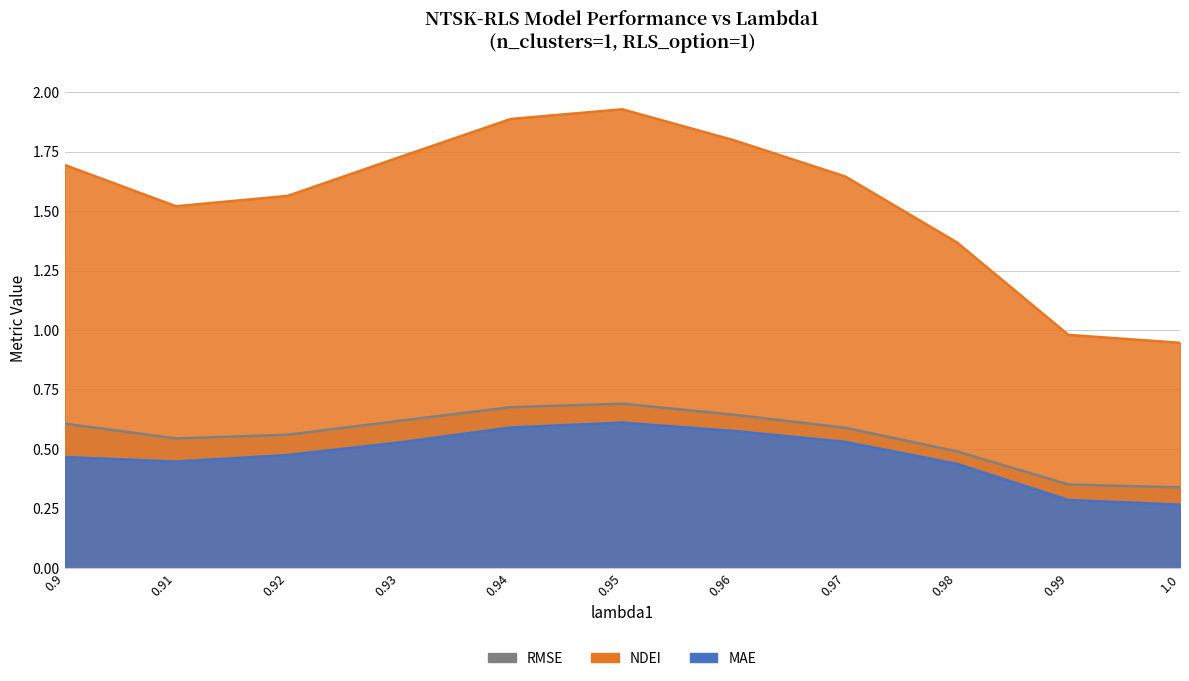

Reading left to right, extract all data points from this chart.

RMSE: 0.9=0.6	0.91=0.5	0.92=0.6	0.93=0.6	0.94=0.7	0.95=0.7	0.96=0.6	0.97=0.6	0.98=0.5	0.99=0.4	1.0=0.3
NDEI: 0.9=1.7	0.91=1.5	0.92=1.6	0.93=1.7	0.94=1.9	0.95=1.9	0.96=1.8	0.97=1.6	0.98=1.4	0.99=1.0	1.0=0.9
MAE: 0.9=0.5	0.91=0.4	0.92=0.5	0.93=0.5	0.94=0.6	0.95=0.6	0.96=0.6	0.97=0.5	0.98=0.4	0.99=0.3	1.0=0.3